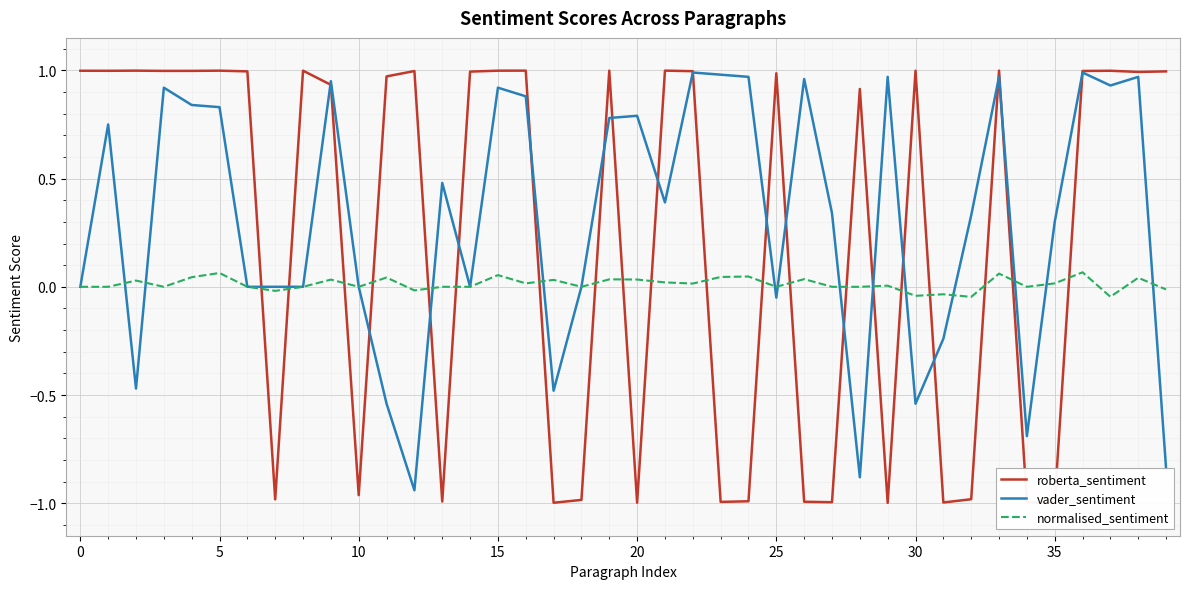

Does the chart have visible grid lines?

Yes